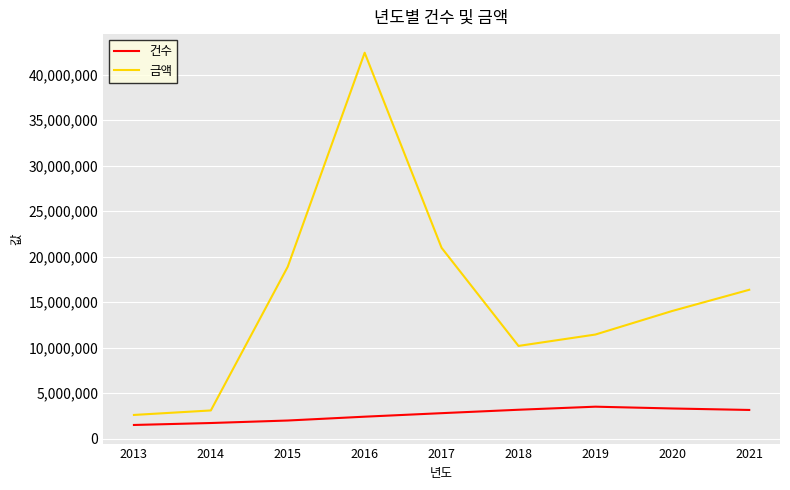

Which series has the widest spread of values?

금액